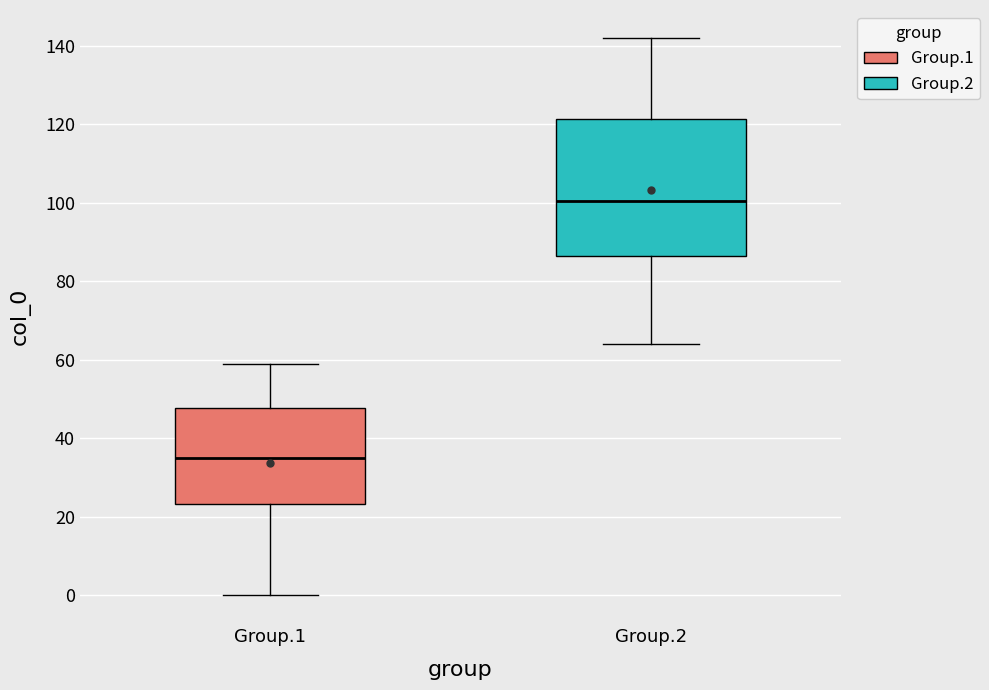

Comparing the boxes themselves (not the whiskers), which one is the tallest?

Group.2